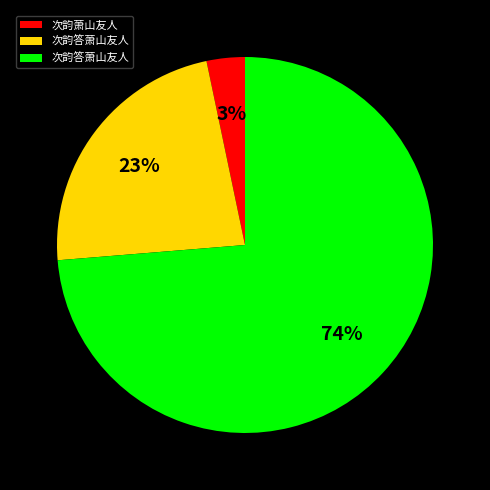

Is there any slice that represents more than half of the pie?

Yes